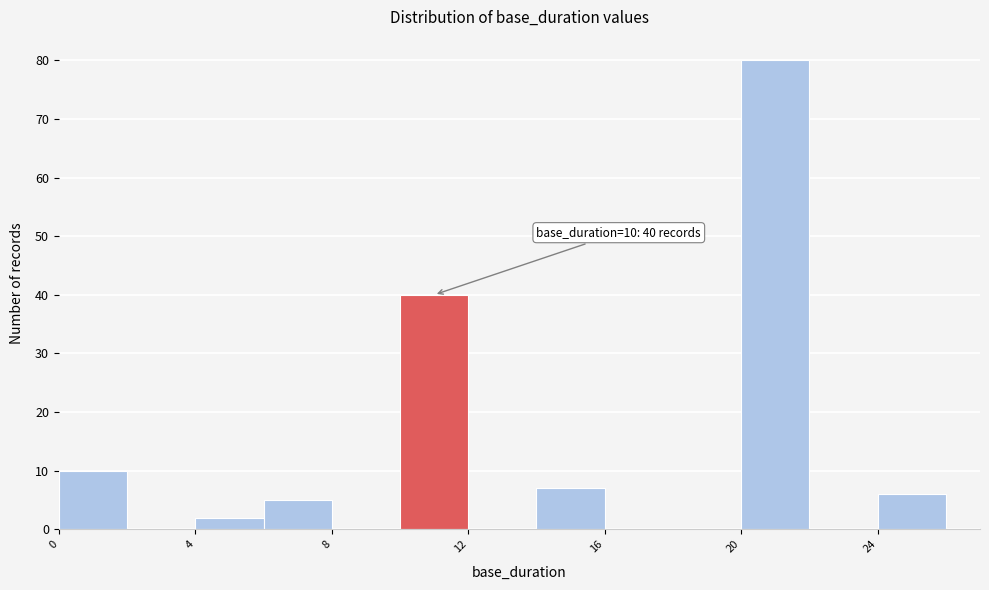

Which range on the x-axis has the tallest bar?

20 to 22